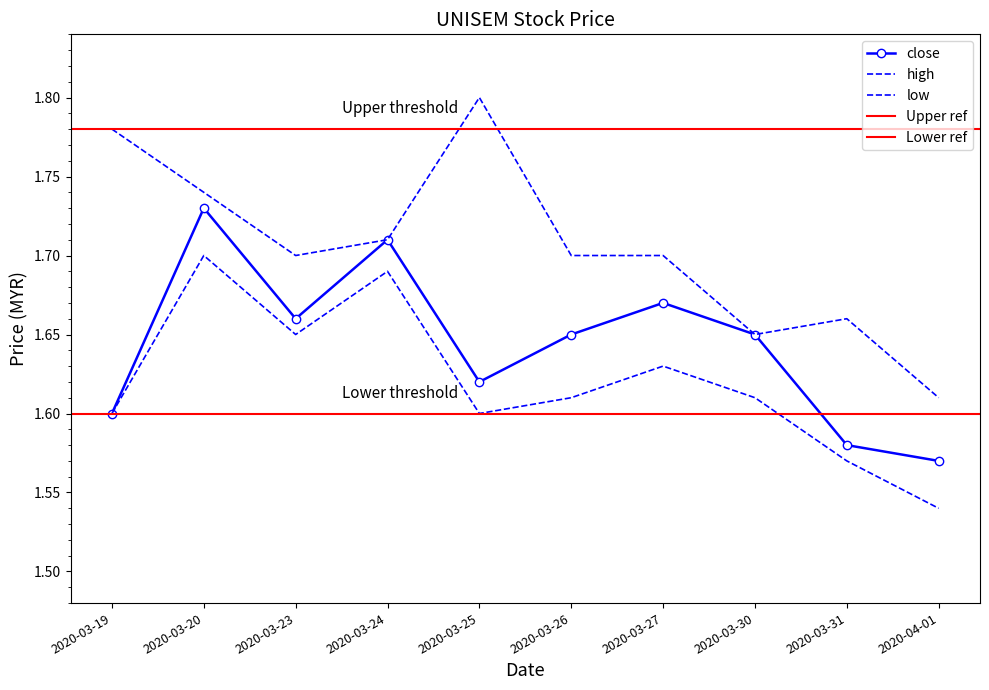

What is the difference between the second highest and minimum values in the high series?

0.2